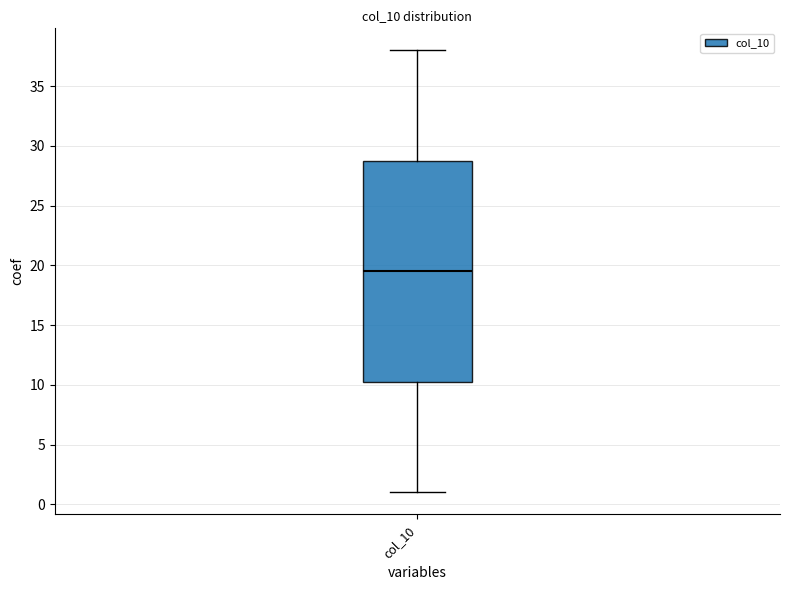

Read this box plot against the y-axis: the position of the median line, the range covered by the box, and the ends of both whiskers. The values are not printed on the chart, so give them approximately, as read against the axis.

median 19.5, box 10.5 to 29.0, whiskers 1.0 to 38.0